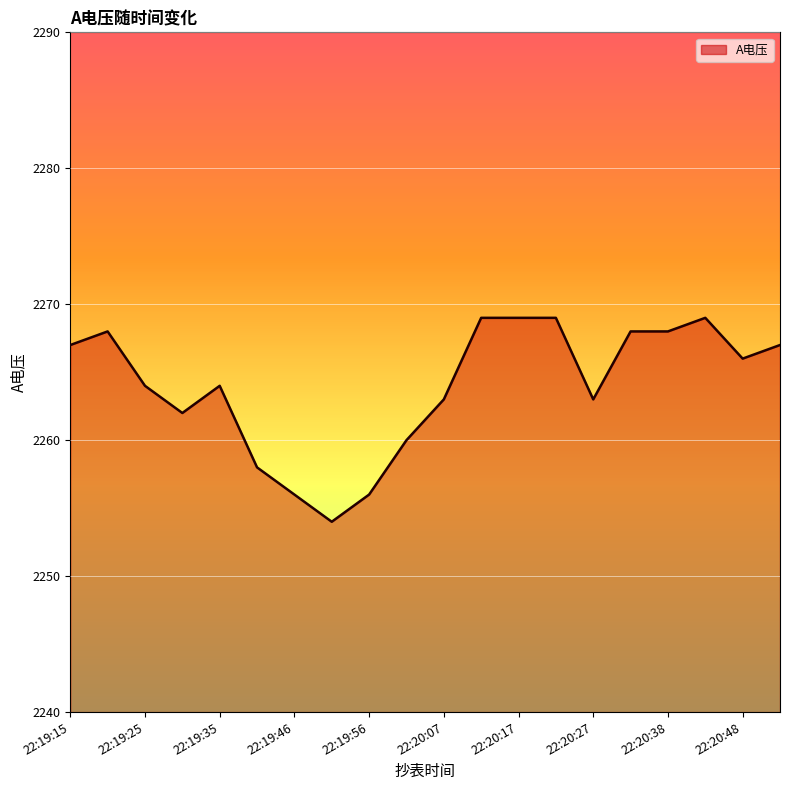

How many values are below 2266?

10